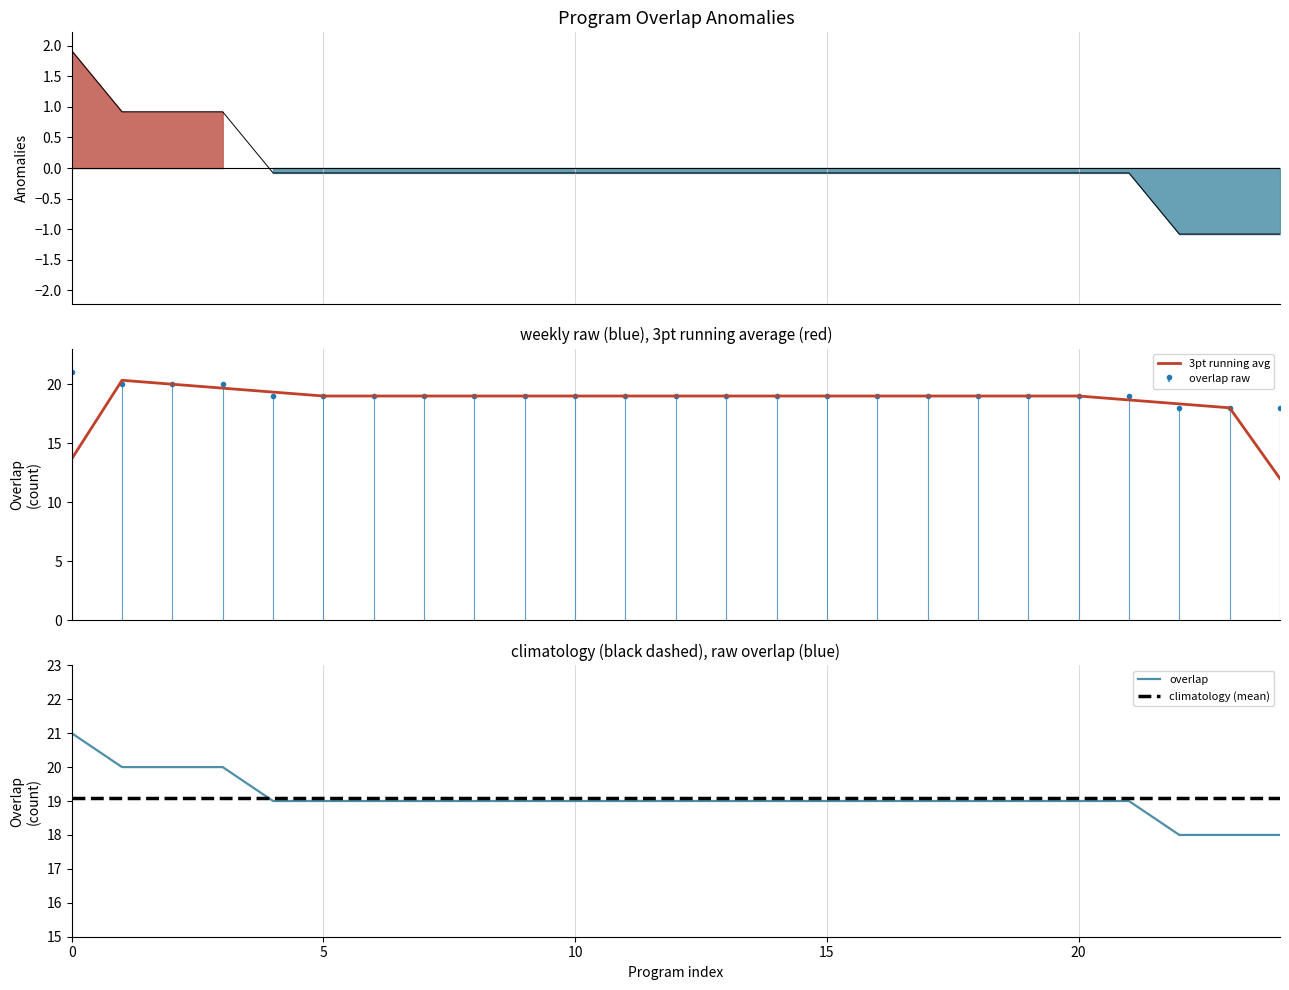

True or false: anomaly line has more than 2 interior local peaks.

False